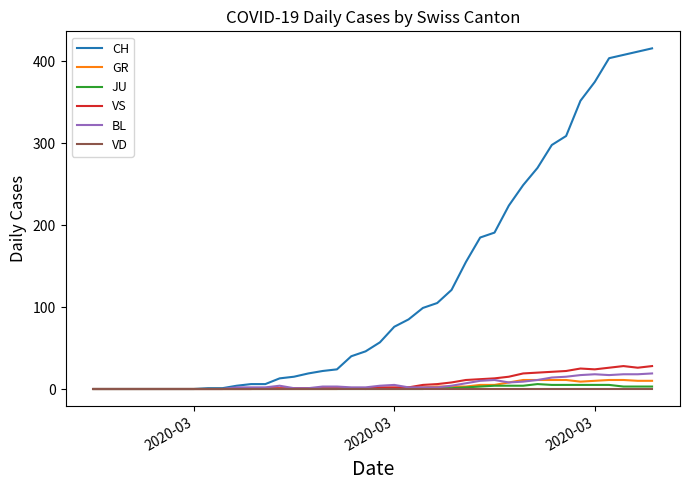

What is the maximum value for VS?

28